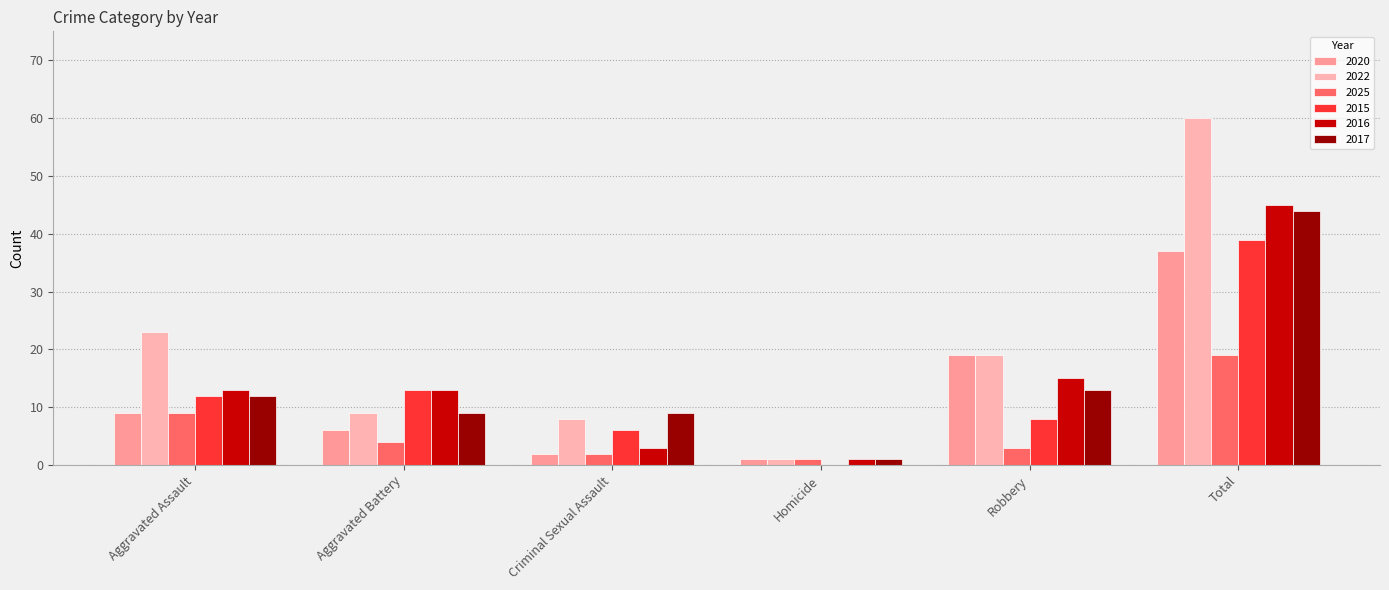

What is the sum of all 2016 values?

90